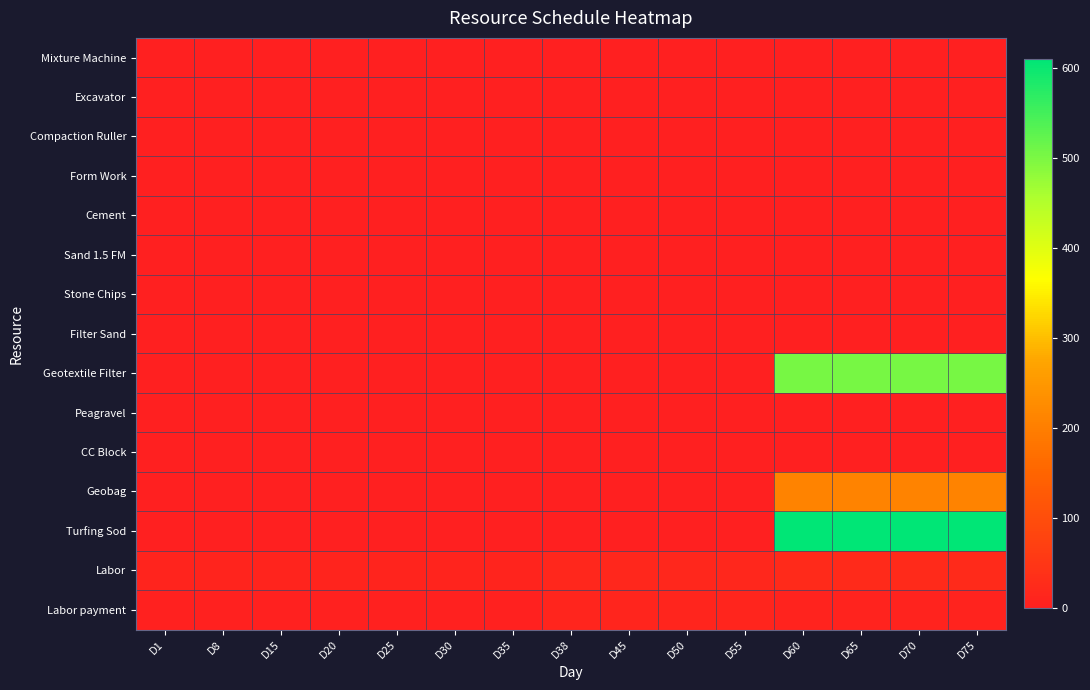

Which has a higher value, D45 or D60?

D45